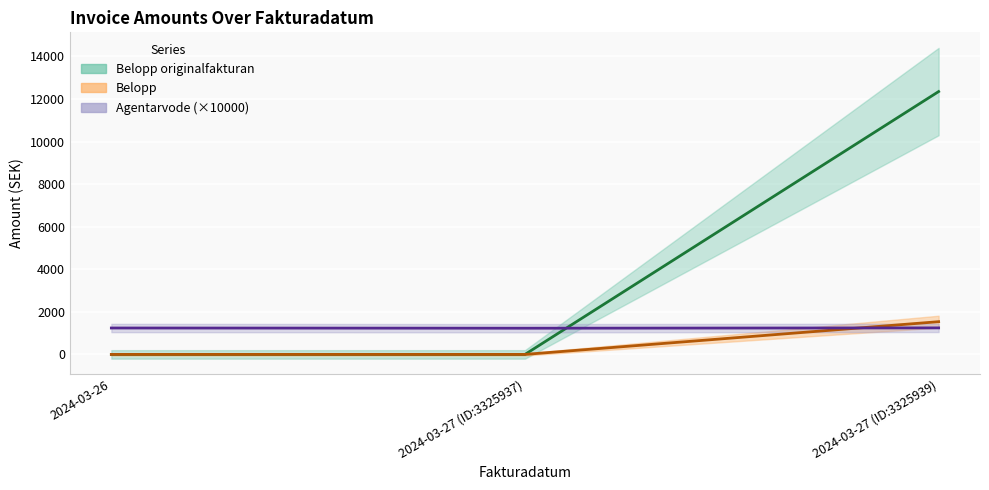

Between 2024-03-26 and 2024-03-27 (ID:3325937), which series saw the biggest shift?

Agentarvode